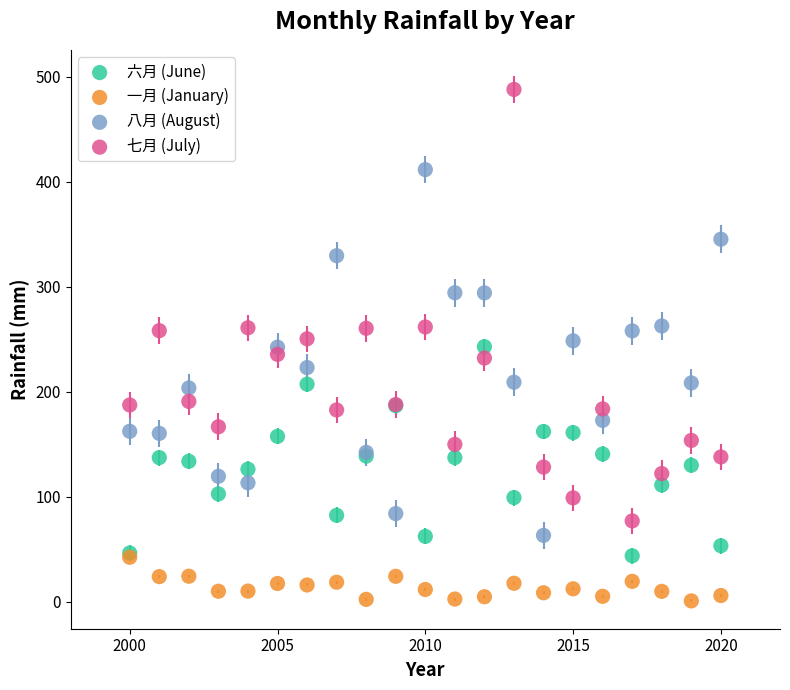

What are all the series names shown in the legend?

六月 (June), 一月 (January), 八月 (August), 七月 (July)